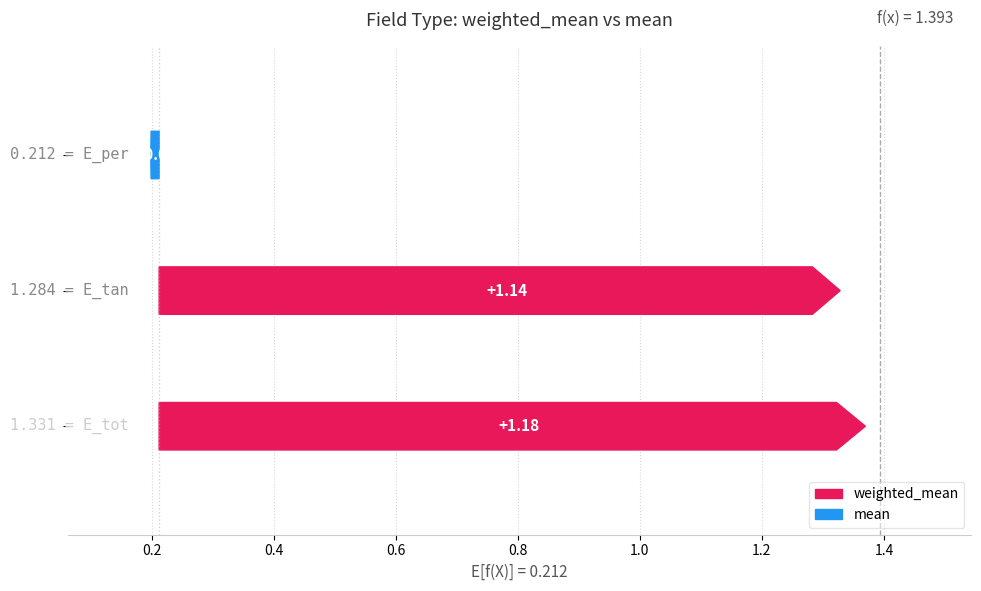

Which series has the largest total across all categories?

weighted_mean